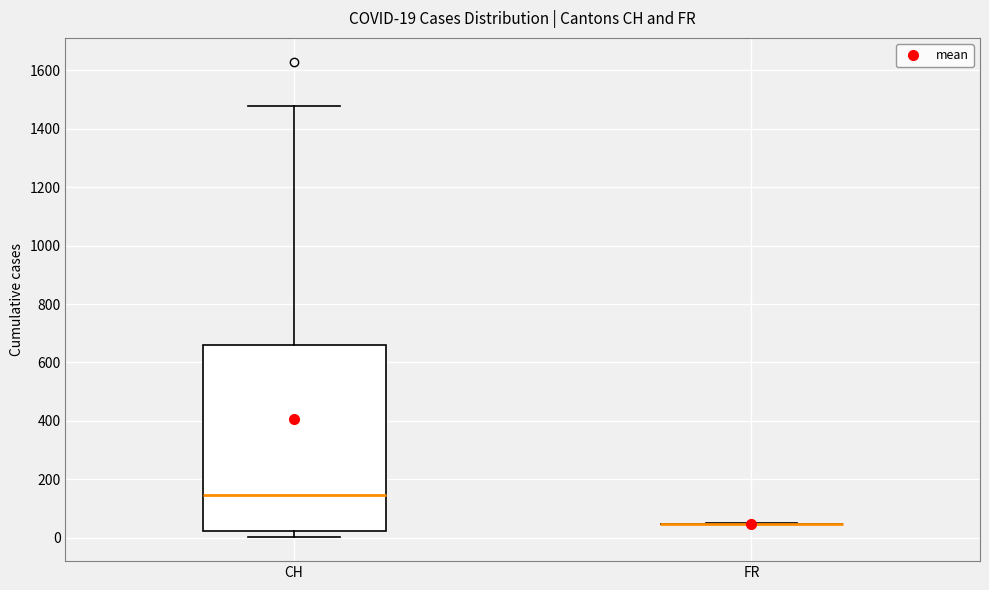

Which box is the tallest, from its lower edge to its upper edge?

CH